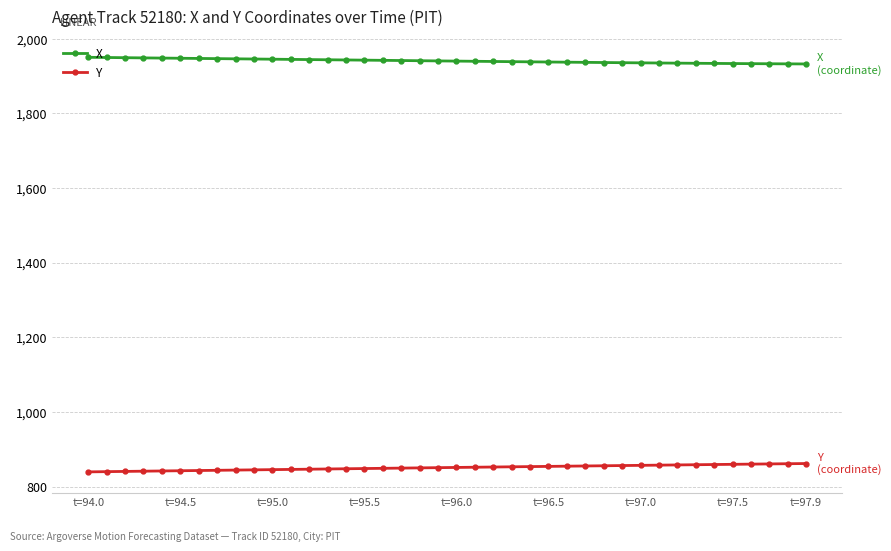

Which series has the largest total across all categories?

X